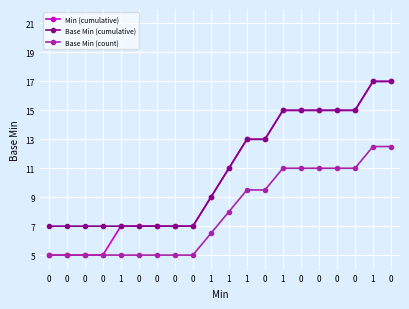

How many data points in Base Min (cumulative) are less than 11?

10